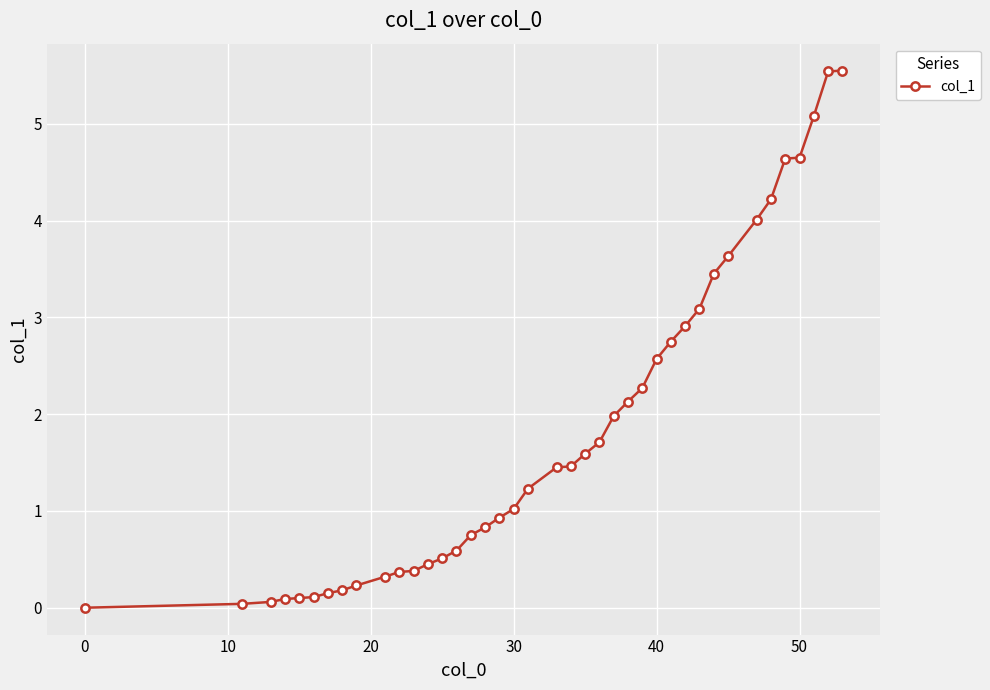

What is the value of the 23rd point from the left?

1.6